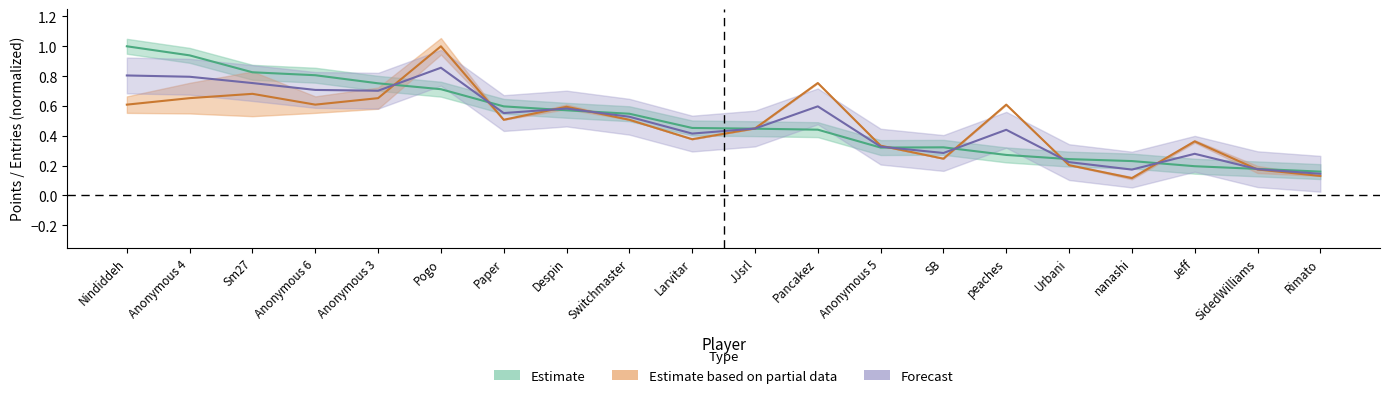

What is the lowest value of the Points series?

0.2